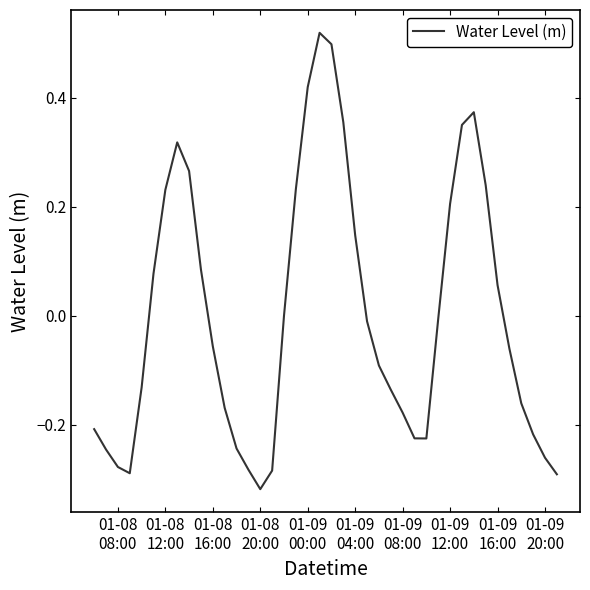

How many interior local valleys (lower than both neighbors) does the data have?

3